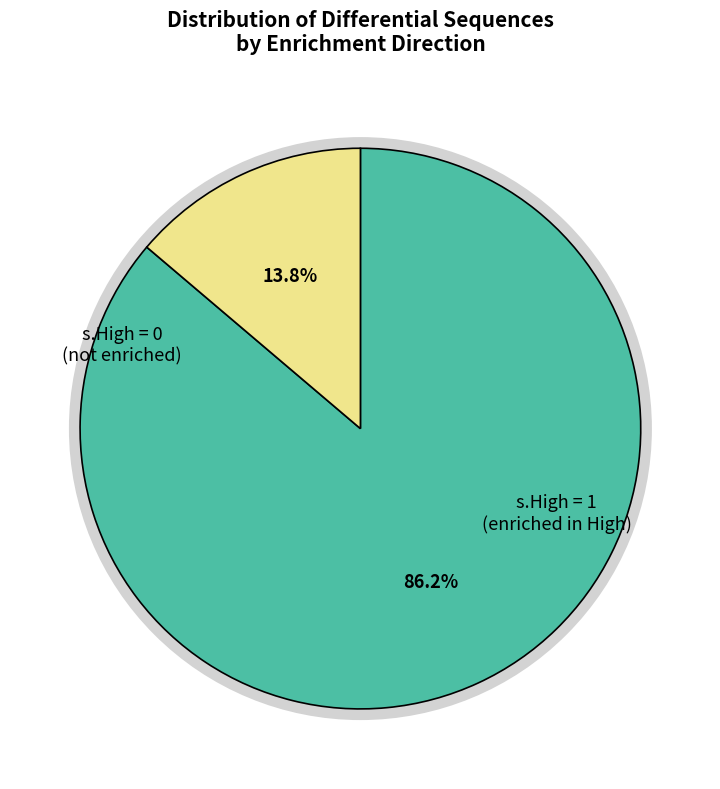

To the nearest percent, what is the average slice percentage?

50%